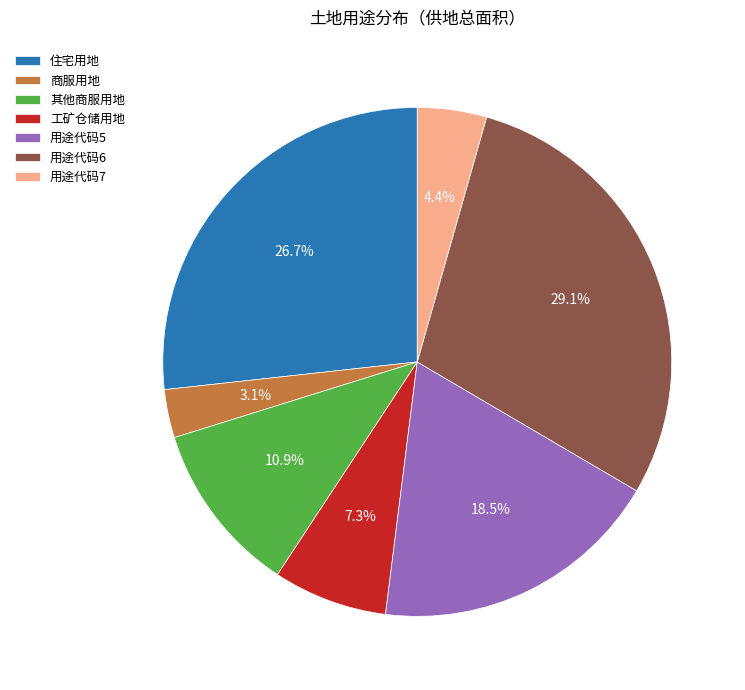

Between 用途代码5 and 用途代码6, which is larger?

用途代码6